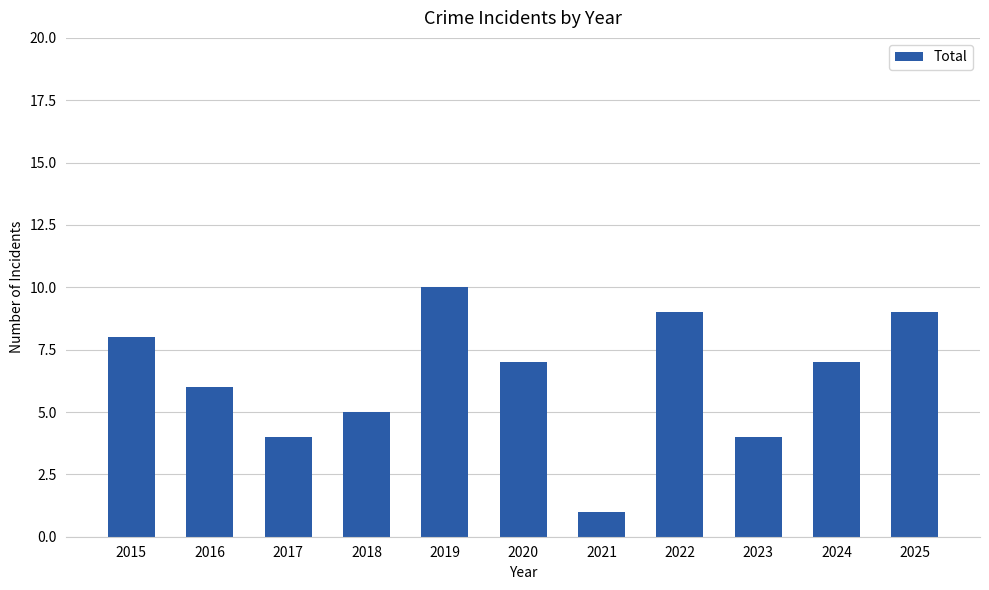

Reading left to right, transcribe all the data shown in this chart.

8	6	4	5	10	7	1	9	4	7	9